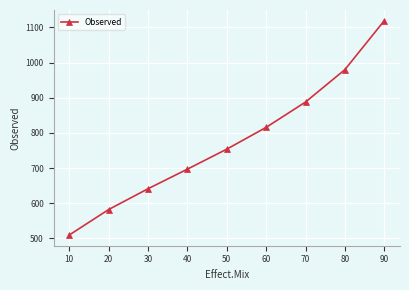

What is the value of the 6th point from the left?

815.7